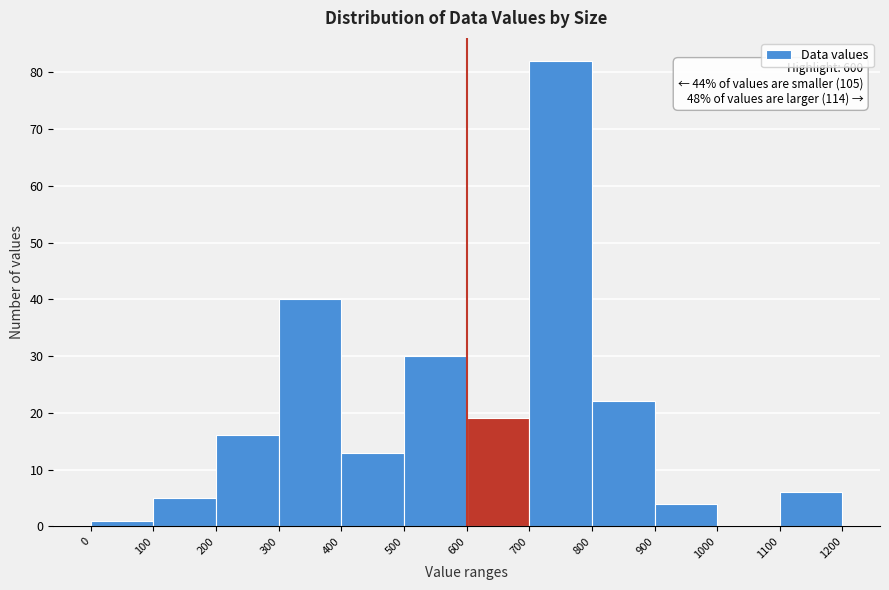

Which range on the x-axis has the tallest bar?

700 to 800